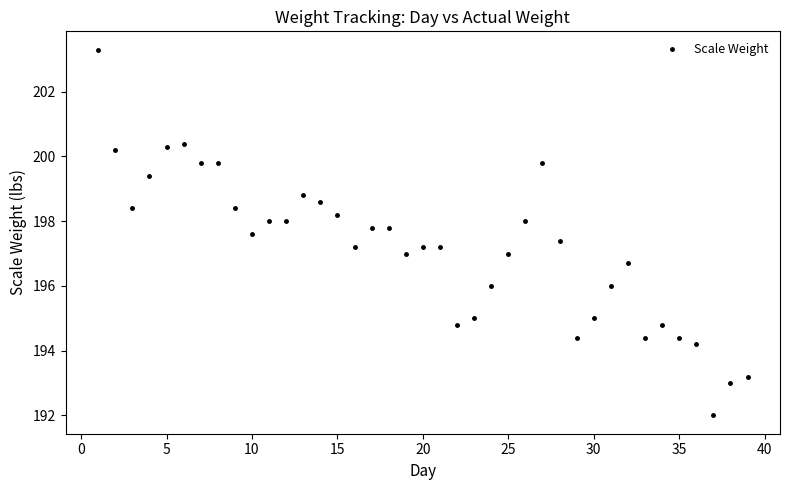

What is the range of Y values (max minus min)?

11.3